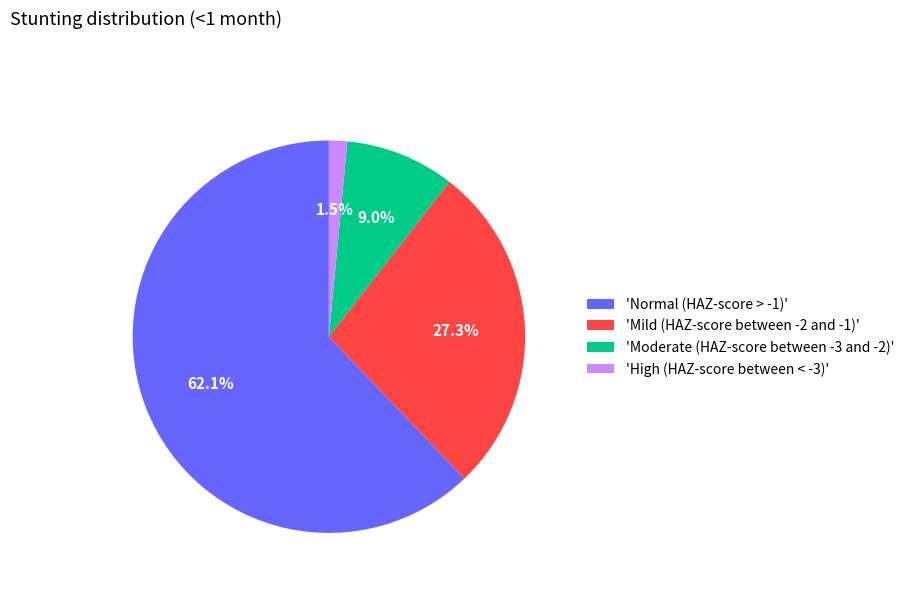

Which category accounts for the majority?

'Normal (HAZ-score > -1)'